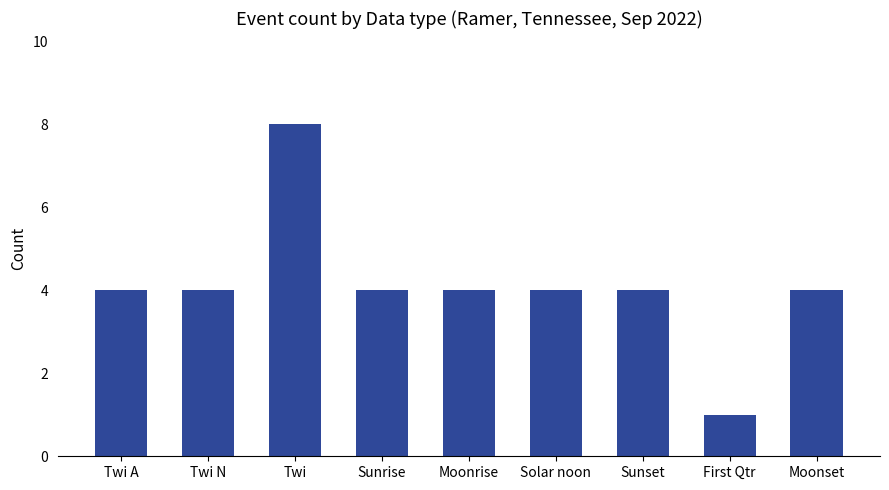

What is the sum of the values at Sunrise and Solar noon?

8